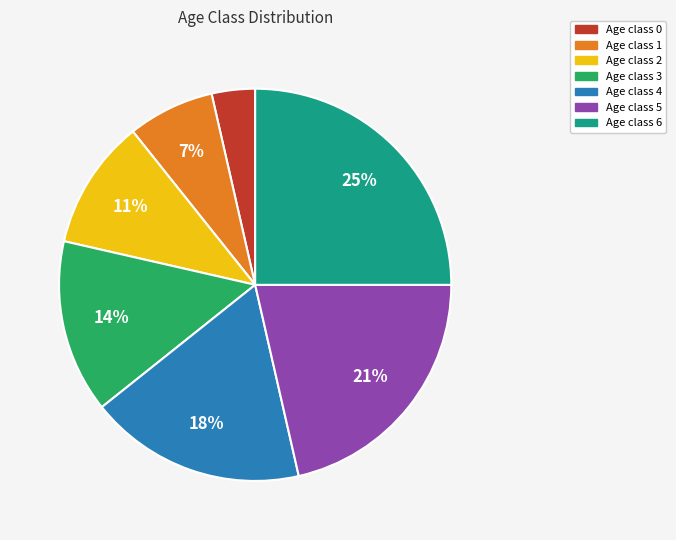

Is there a majority slice in this chart?

No